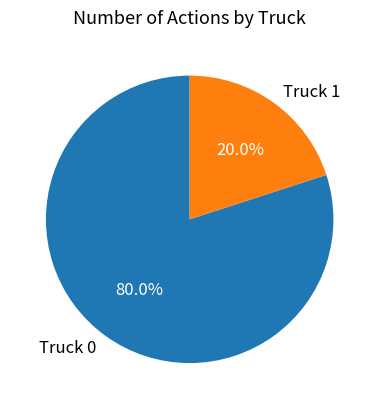

Is there any slice that represents more than half of the pie?

Yes